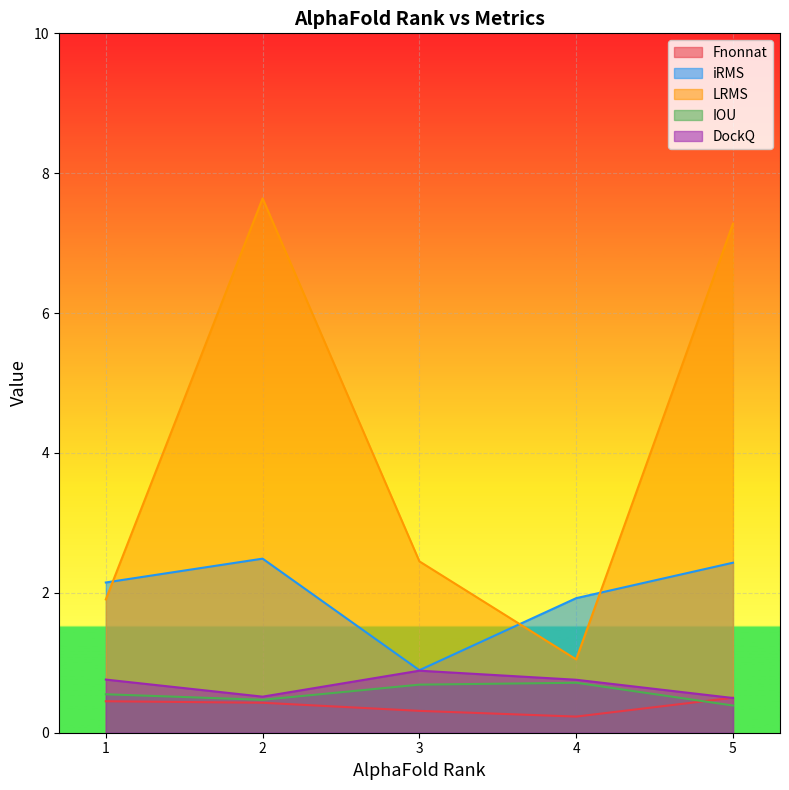

At which category does the chart reach its minimum across all series?

4